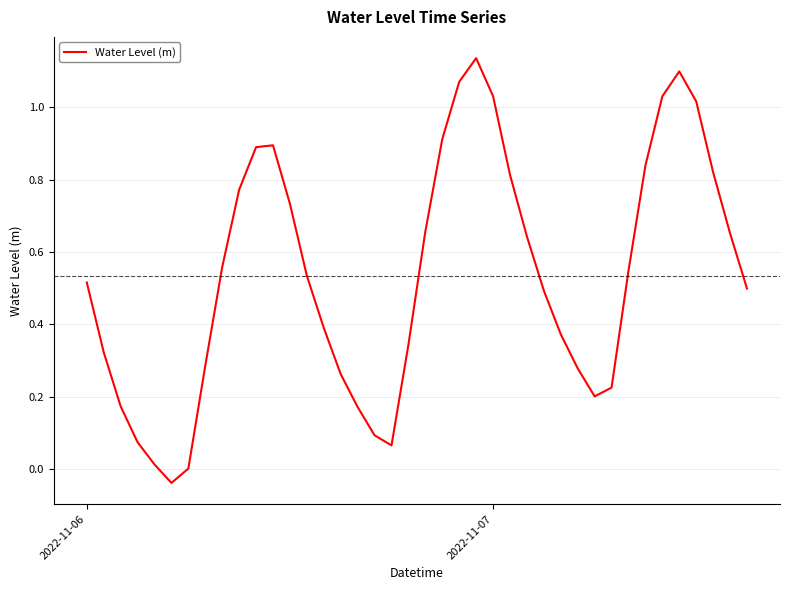

What is the difference between the maximum and minimum values?

1.2